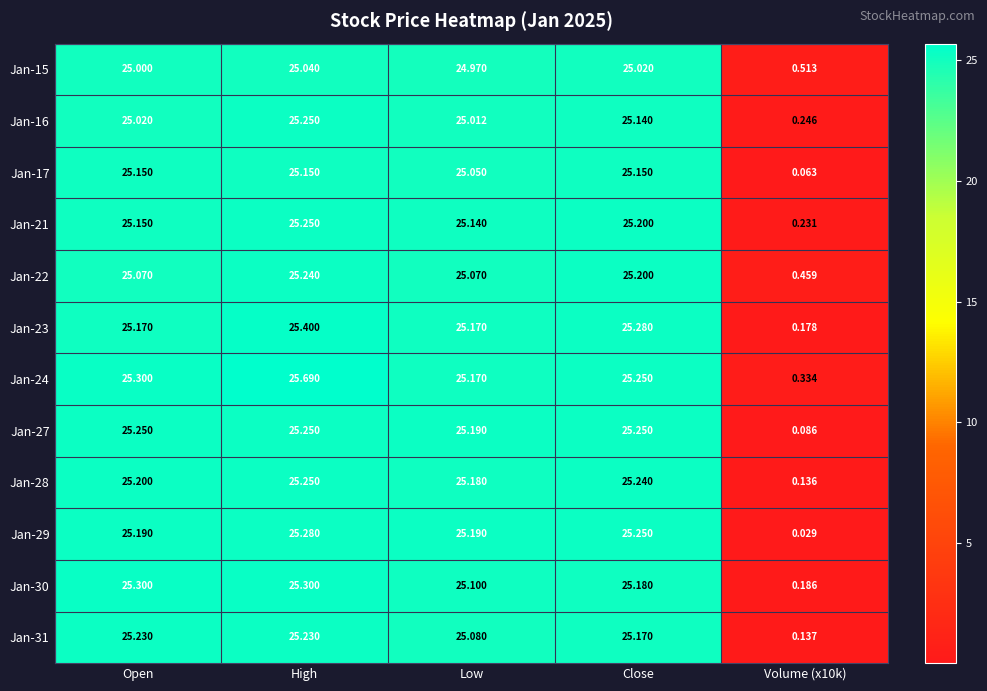

Where does the Jan-24 series first go above 25?

Open